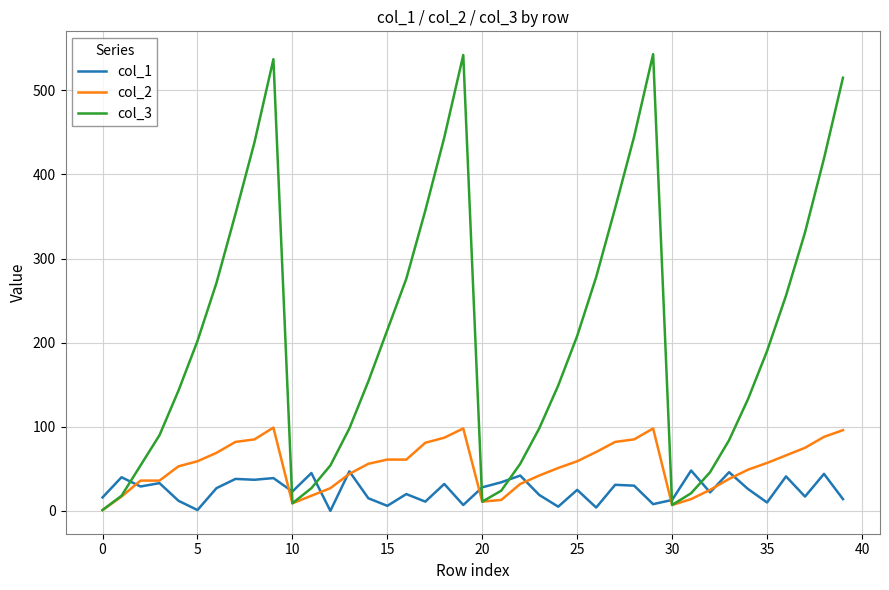

Which series ends up on top after the final intersection of col_3 and col_1?

col_3